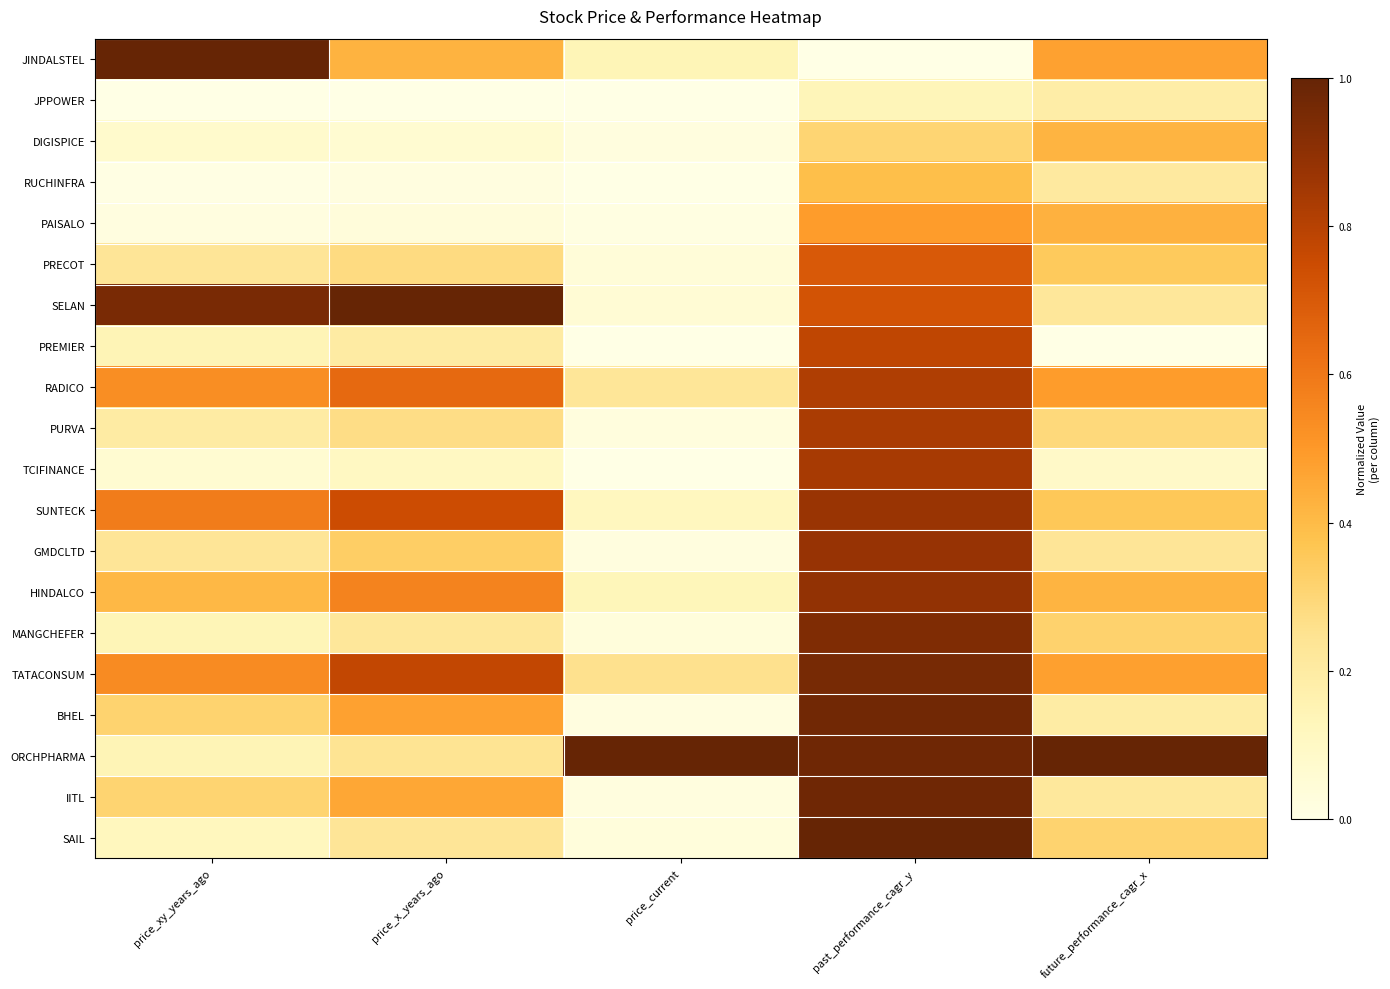

At how many categories does at least one series exceed 0?

5